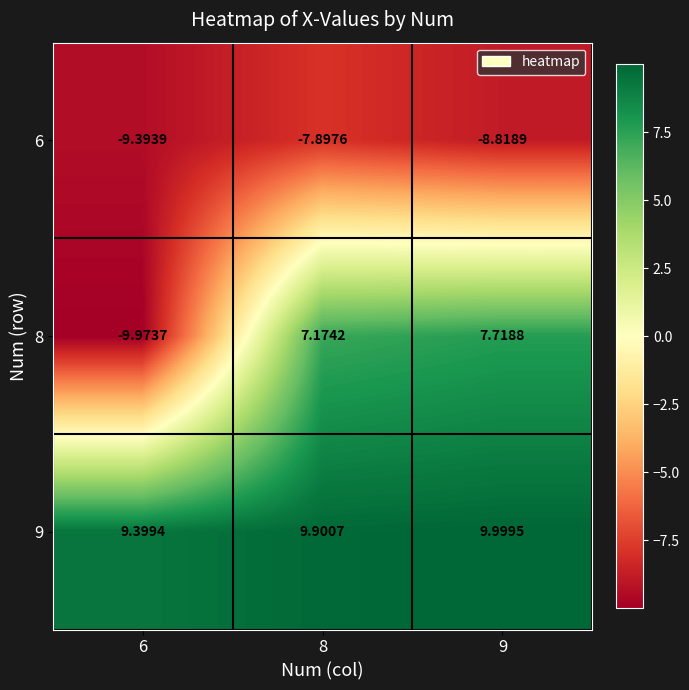

Is the value of 6 at 8 greater than the value of 9 at 6?

No